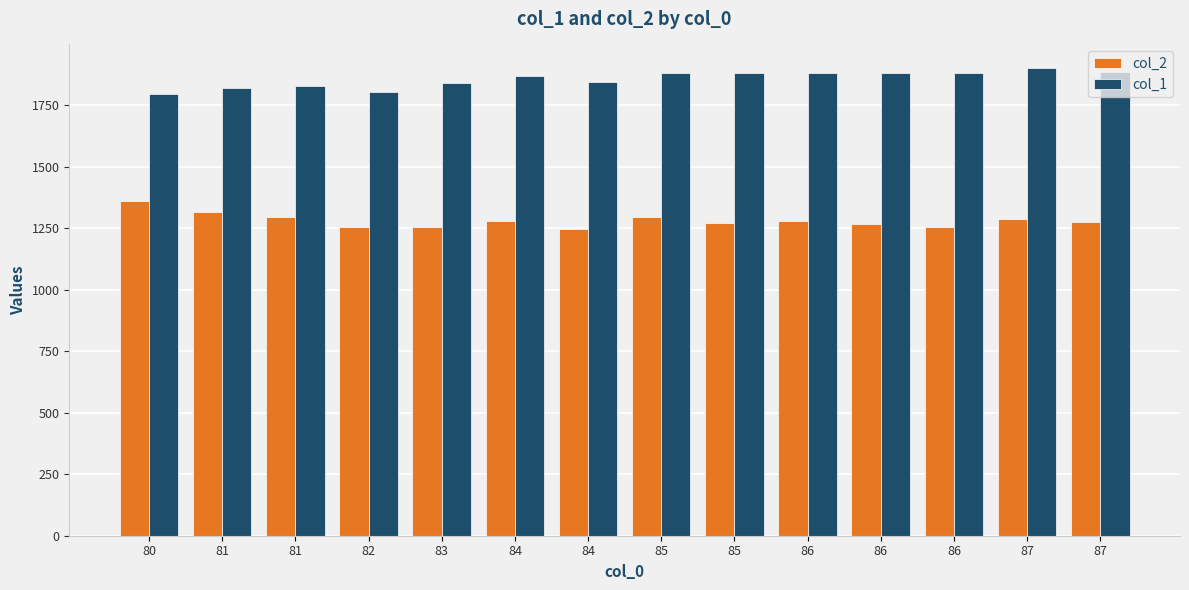

At which label does col_2 reach its minimum?

84